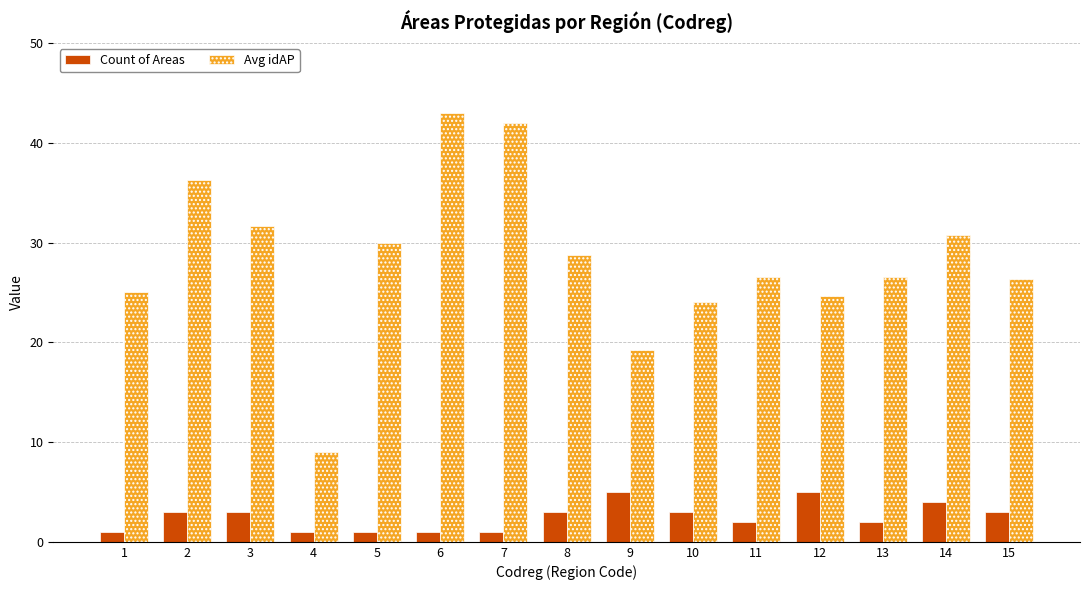

What is the value of the Count of Areas bar at the 15th from the left?

3.0